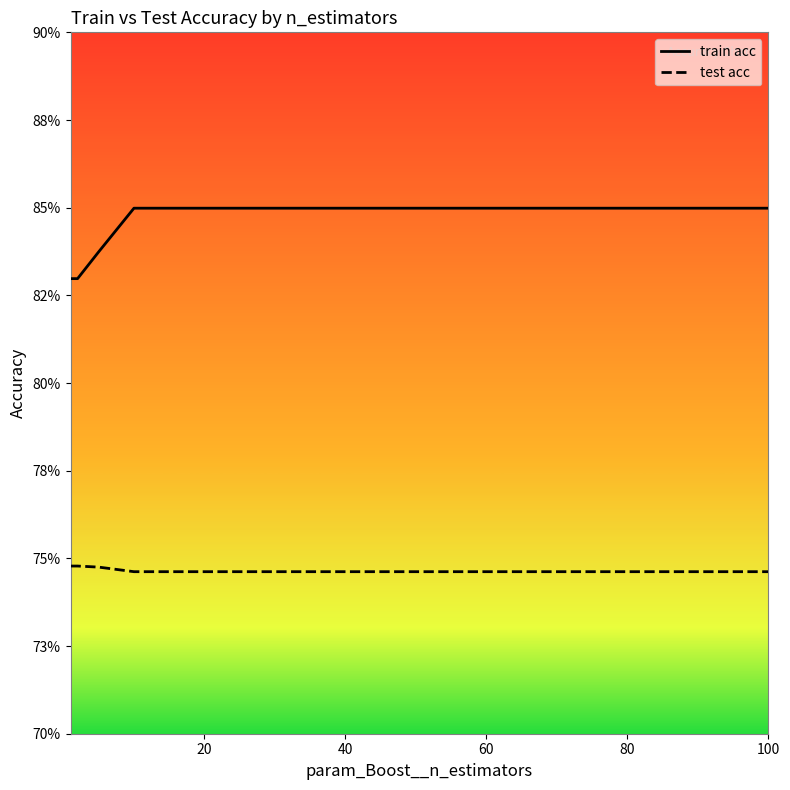

How many test acc values are between 0 and 1?

13